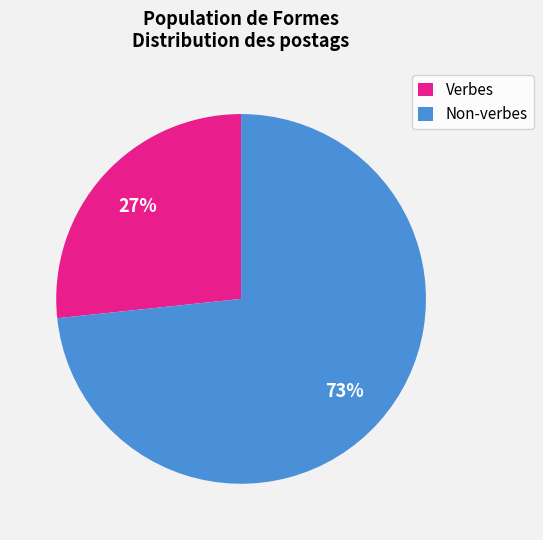

Which slice is the largest?

Non-verbes